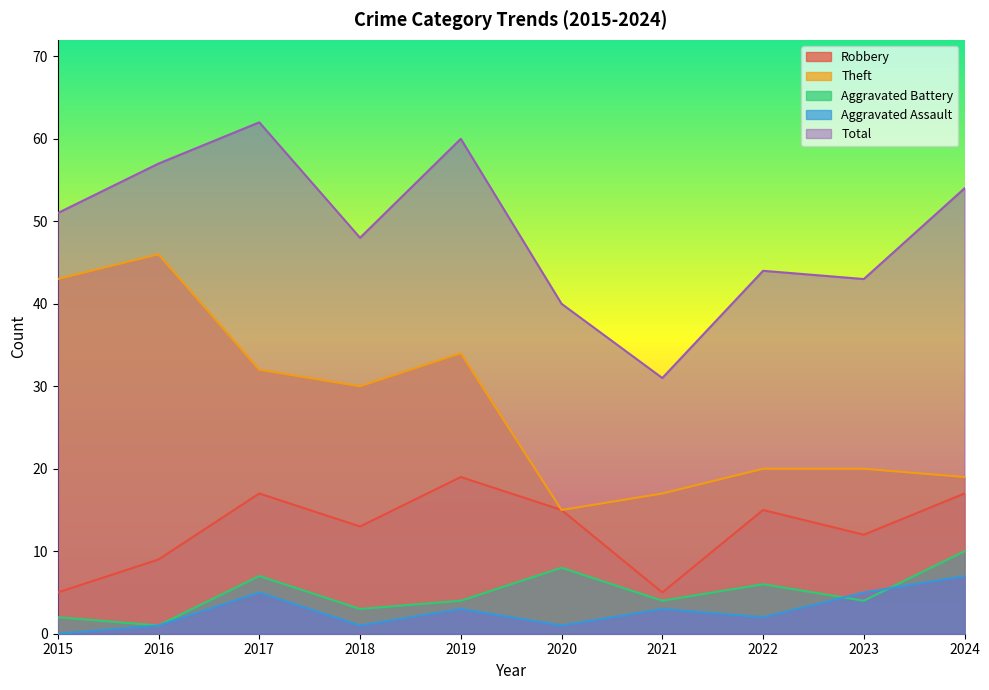

How many values in the Aggravated Battery series are below 4?

3